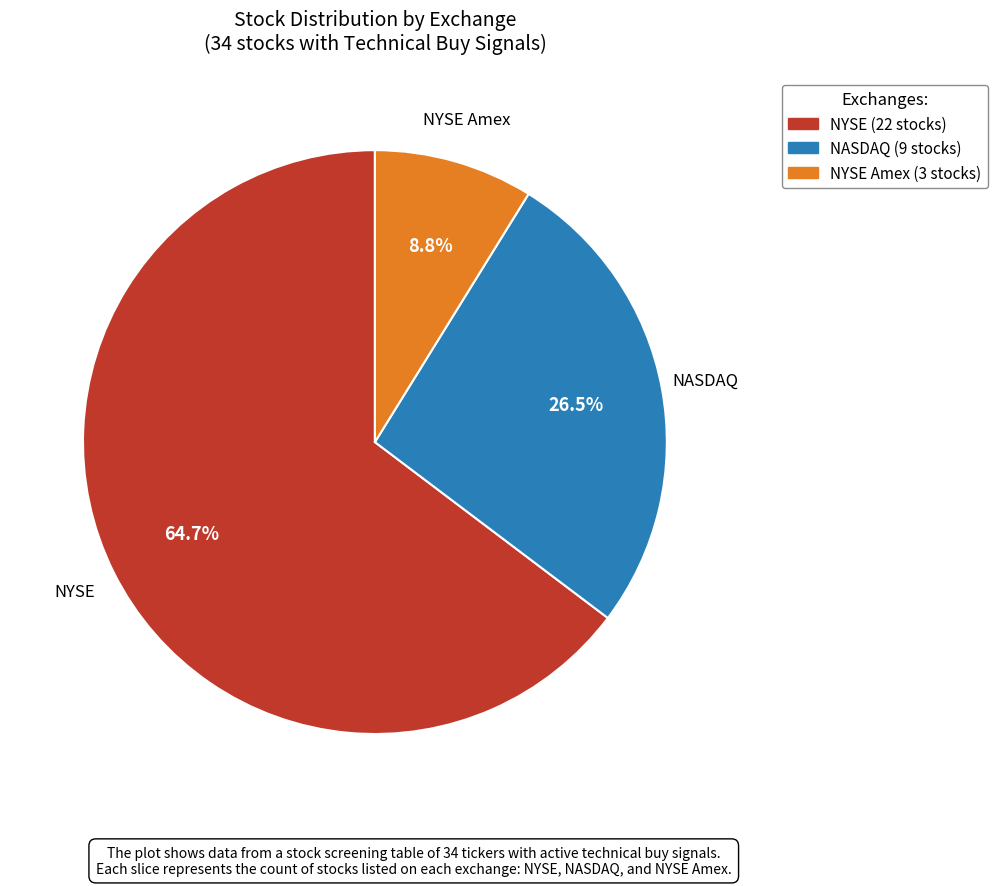

Does any single category account for the majority?

Yes